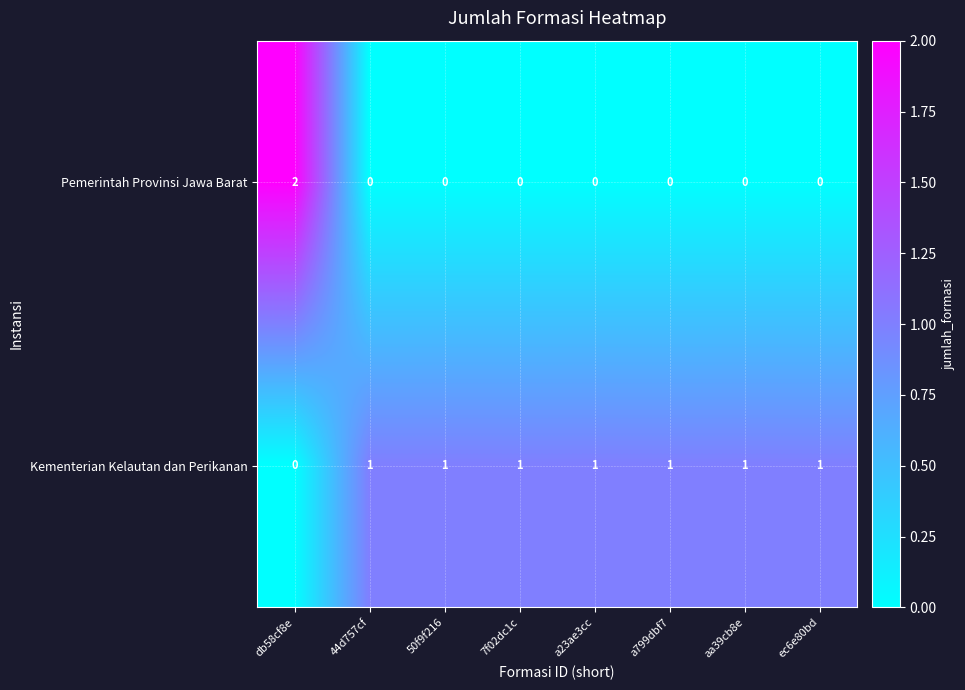

Rank the series at 50f9f216 from lowest to highest value.

Pemerintah Provinsi Jawa Barat, Kementerian Kelautan dan Perikanan